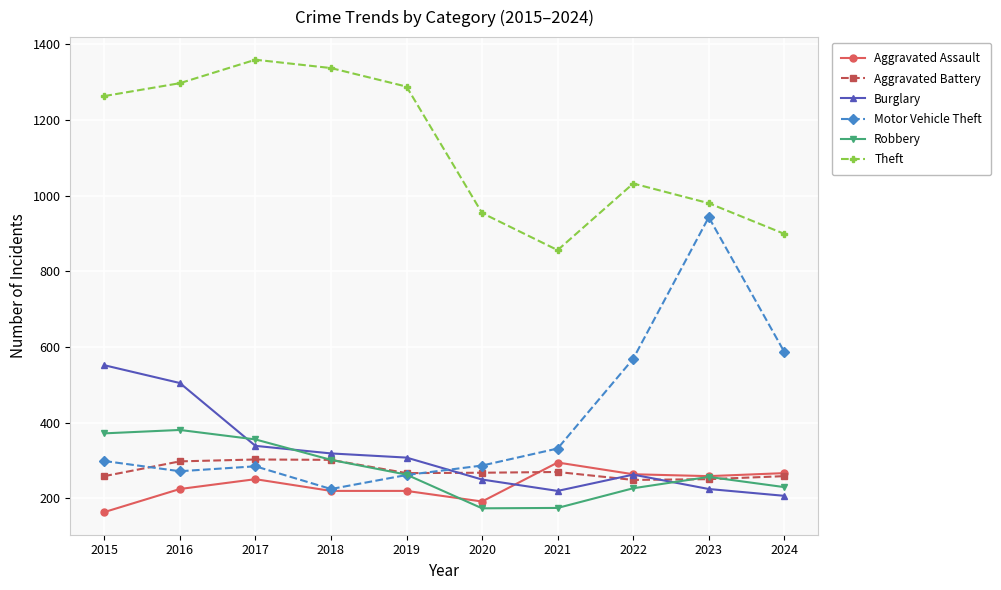

The value of Burglary at 2024 is 105. True or false?

False